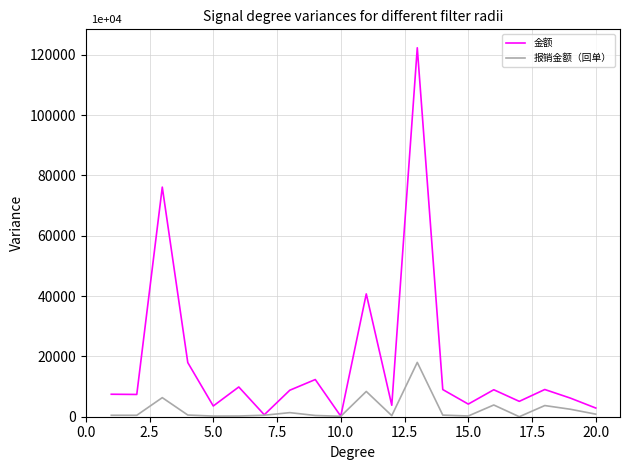

What is the maximum value shown in the chart?

122348.4